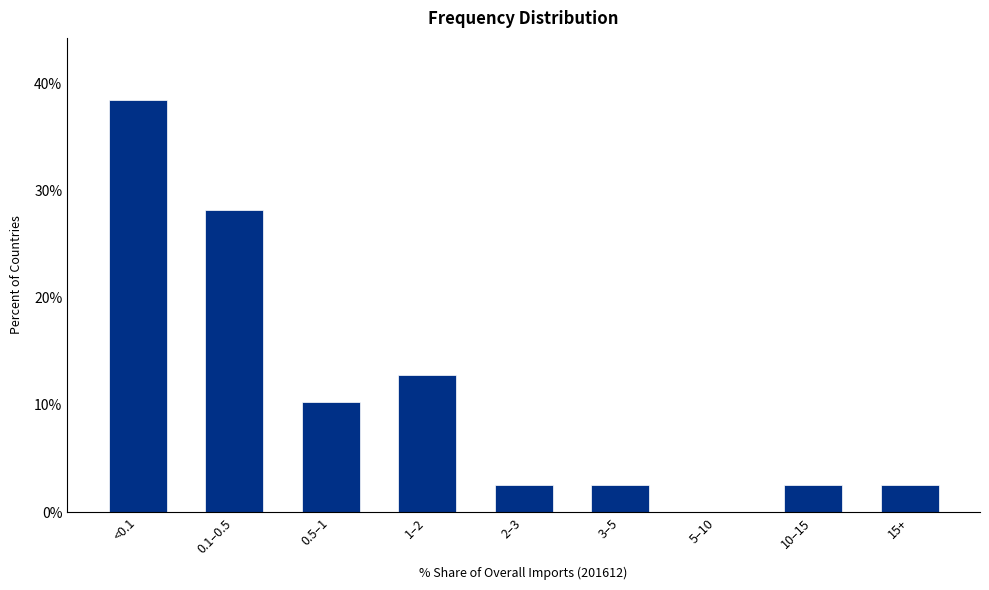

Reading left to right, list all the values displayed in this chart.

<0.1=38.5	0.1–0.5=28.2	0.5–1=10.3	1–2=12.8	2–3=2.6	3–5=2.6	5–10=0.0	10–15=2.6	15+=2.6